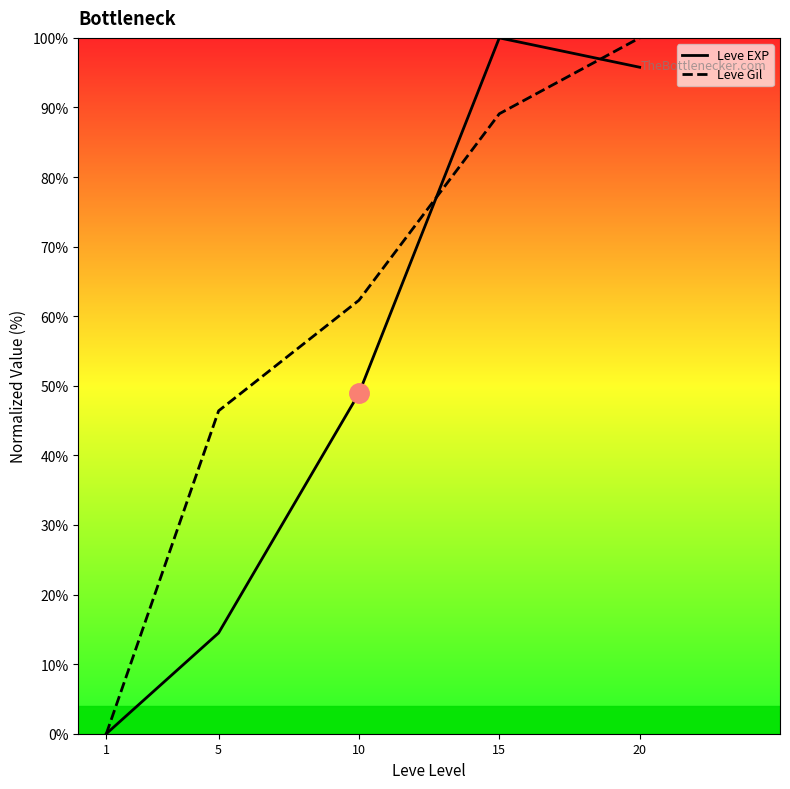

Is the value of Leve EXP at 15 greater than the value of Leve Gil at 1?

Yes